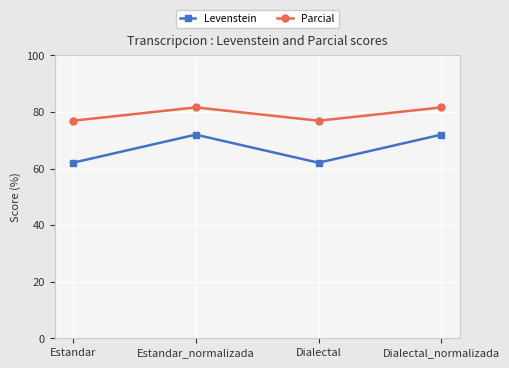

Which series changed the most between Estandar and Estandar_normalizada?

Levenstein